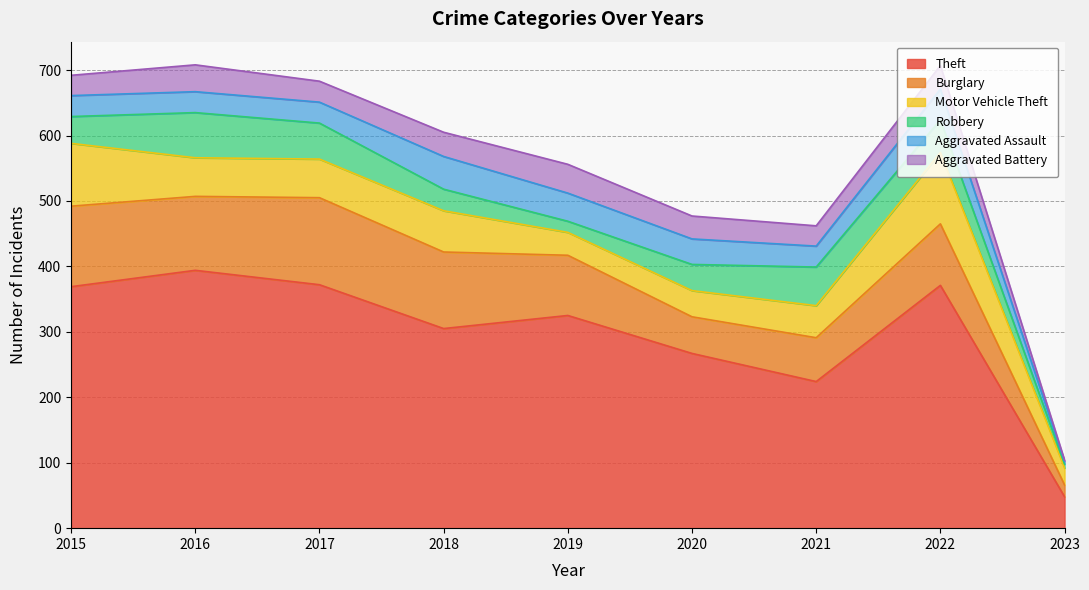

What is the maximum value shown in the chart?

394